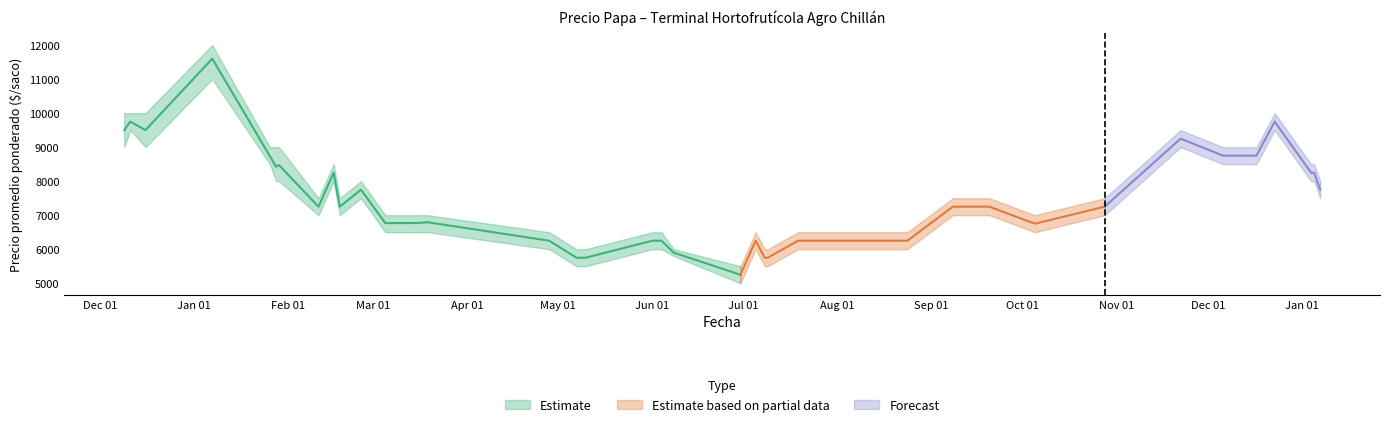

At which label does Precio maximo reach its peak?

2021-01-07